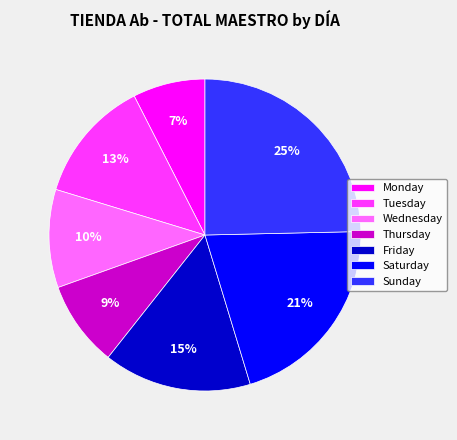

To the nearest percent, what is the difference between the Saturday and Sunday slice percentages?

4%